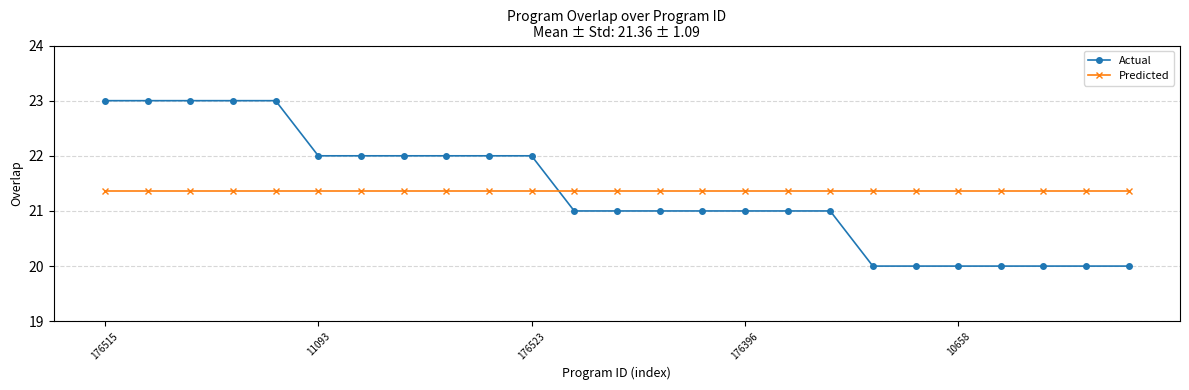

Count the number of categories in the chart.

25